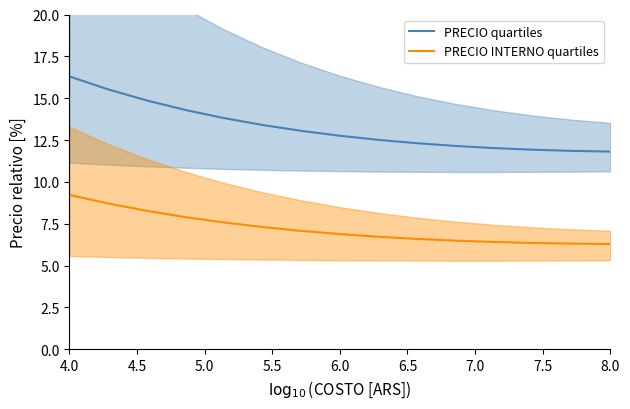

True or false: PRECIO INTERNO quartiles and PRECIO quartiles intersect in this chart.

False